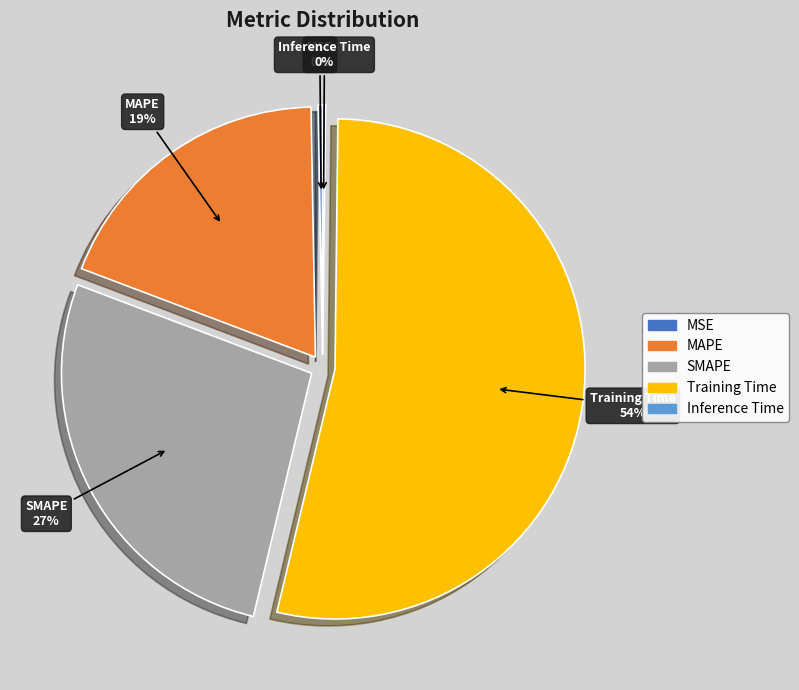

The SMAPE slice represents 27% of the pie. True or false?

True